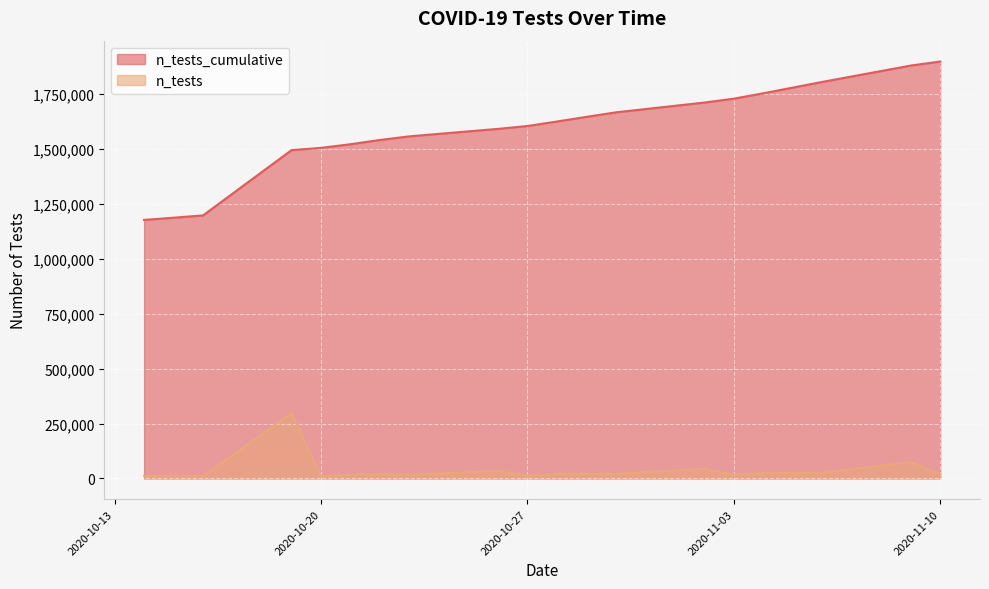

How many values in the n_tests_cumulative series are below 1625553?

10